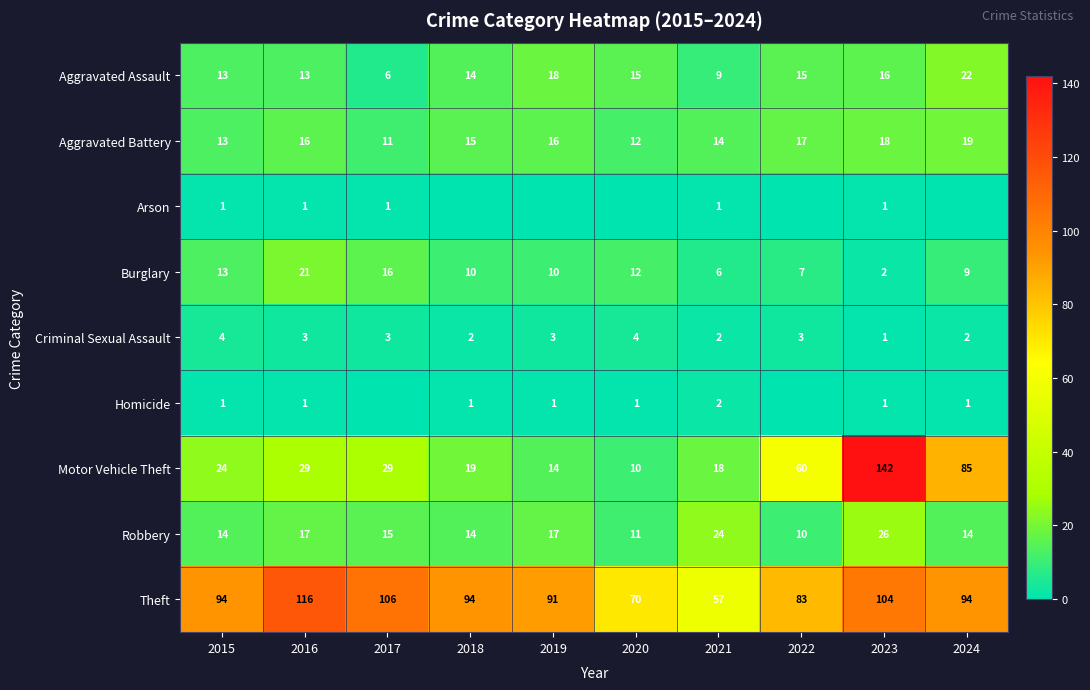

At which label is Theft closest to 86?

2022